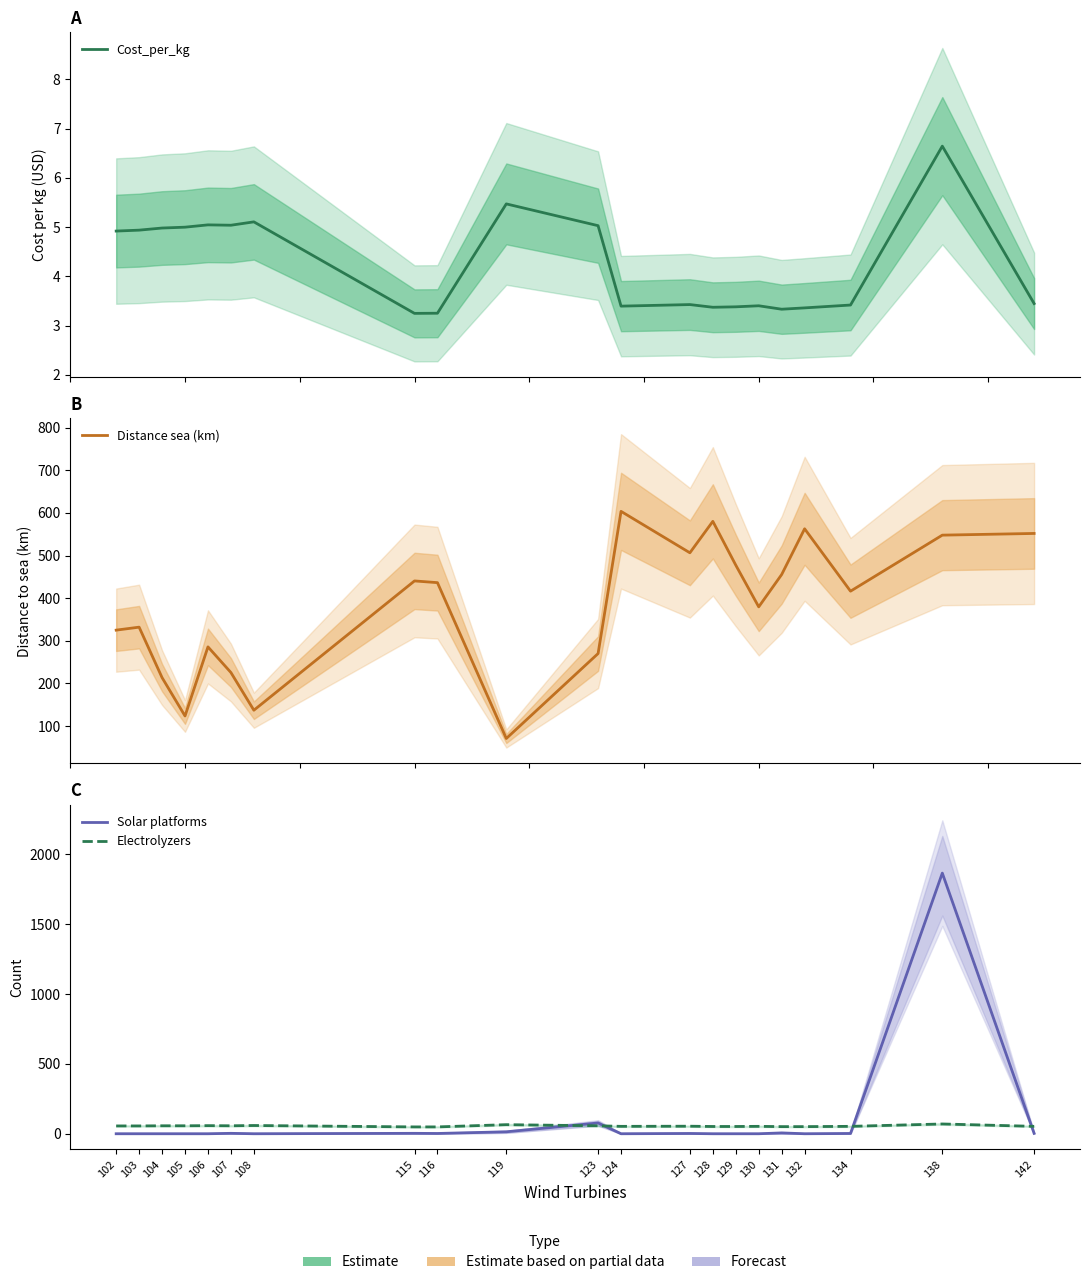

At which label is Solar platforms closest to 932?

123